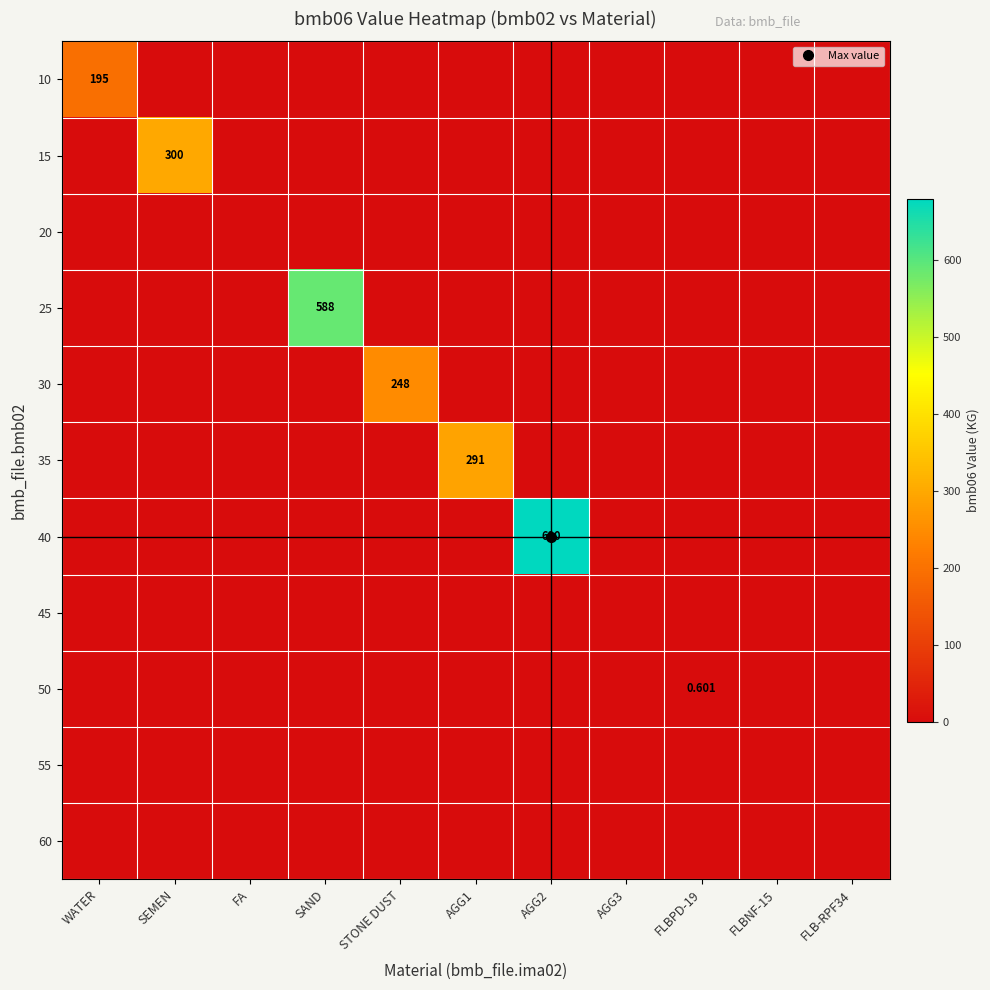

Which series has the largest range (max minus min)?

40